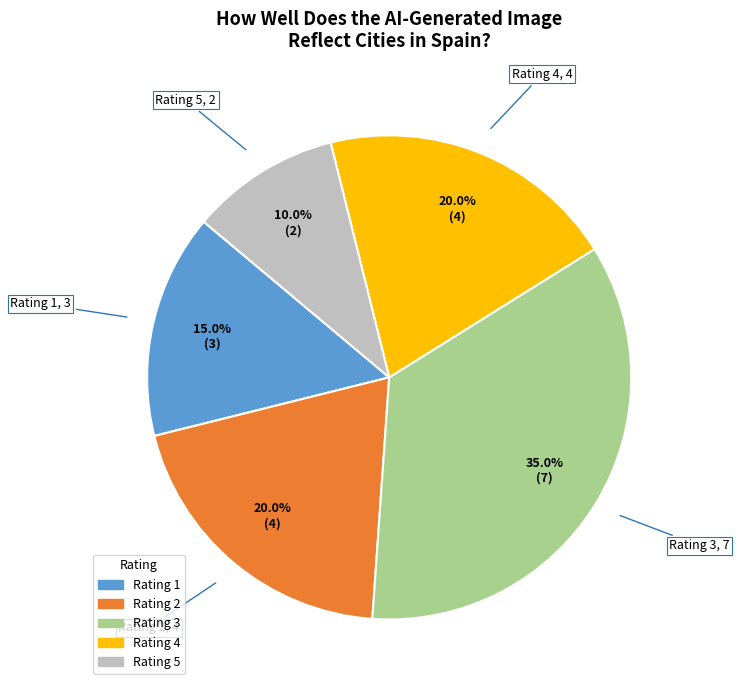

Does any single category account for the majority?

No